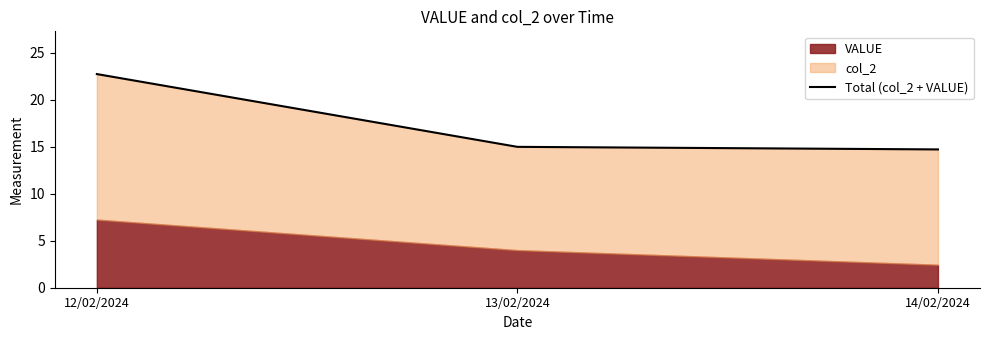

Does the chart display data point markers on the line(s)?

No